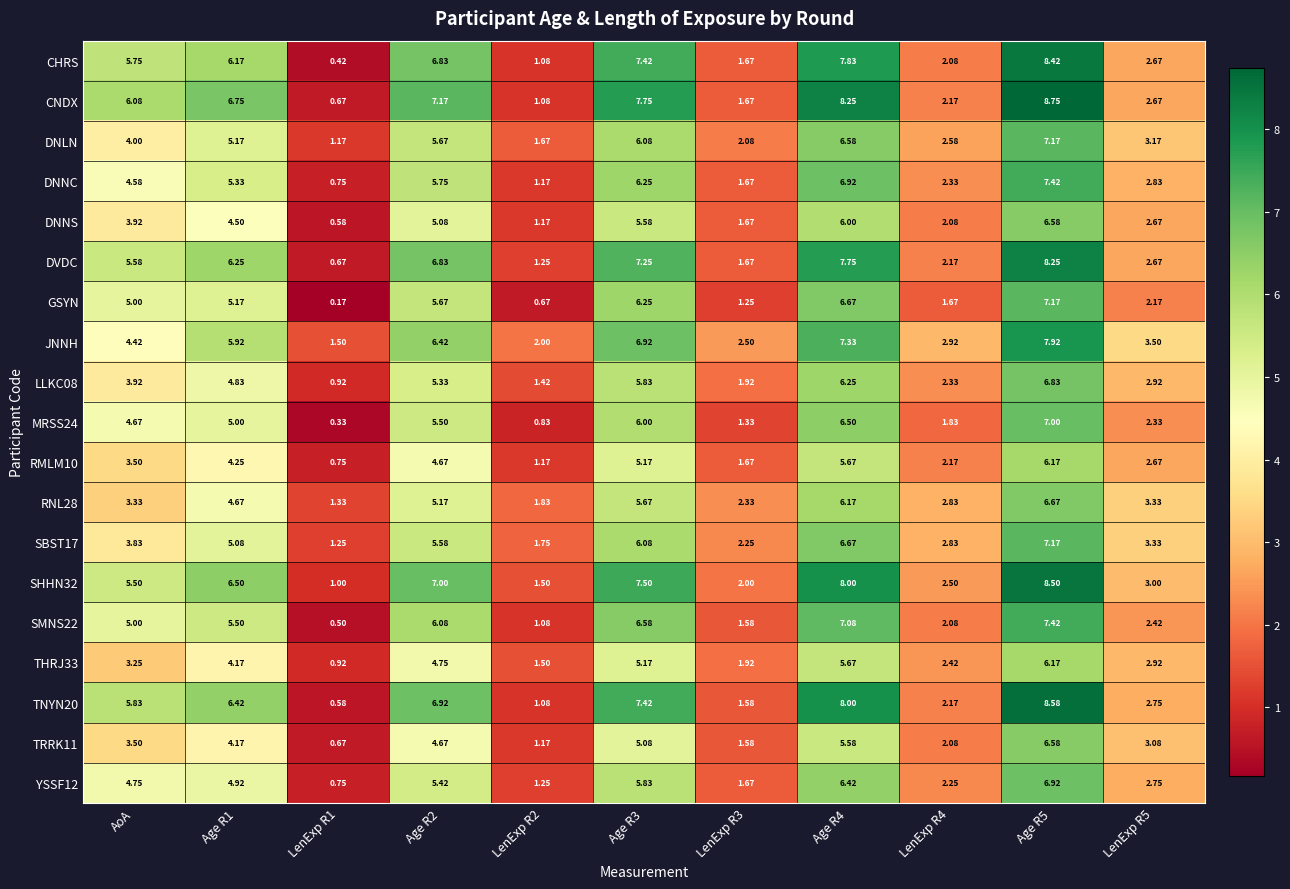

At which label does MRSS24 first exceed 4?

AoA